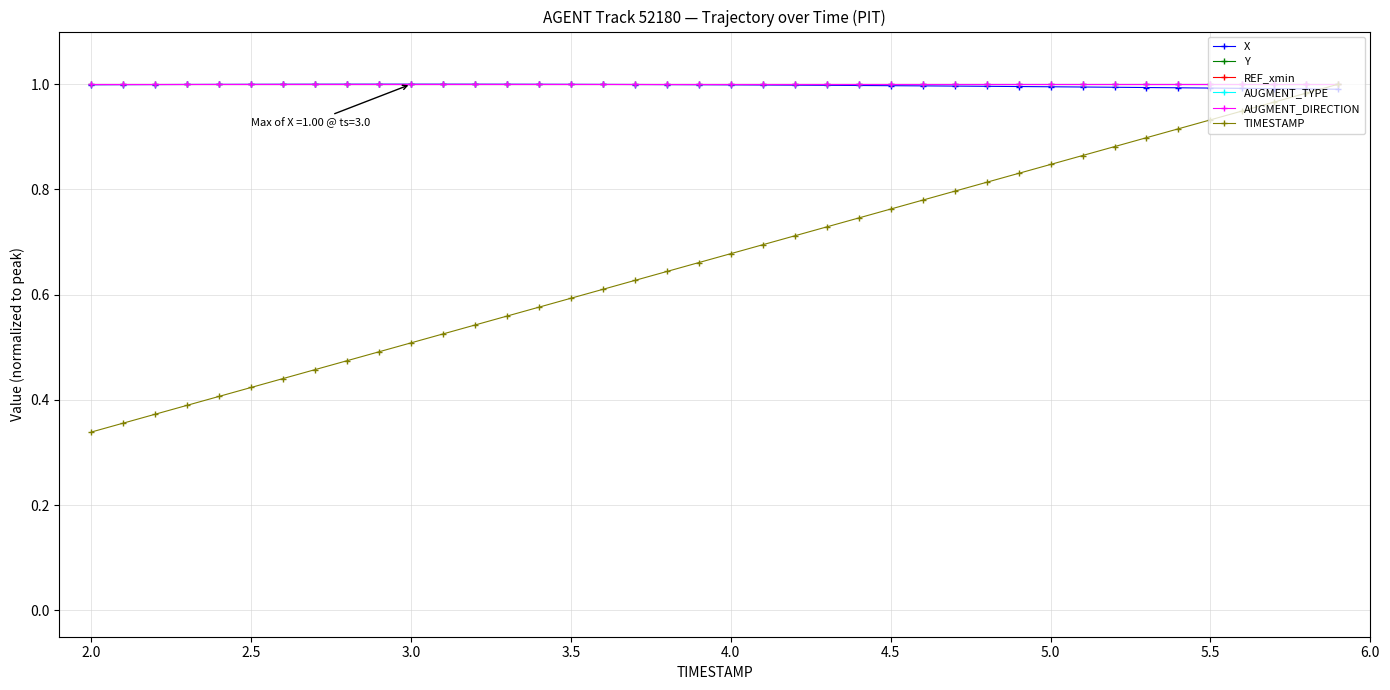

How many data points does each series have?

40